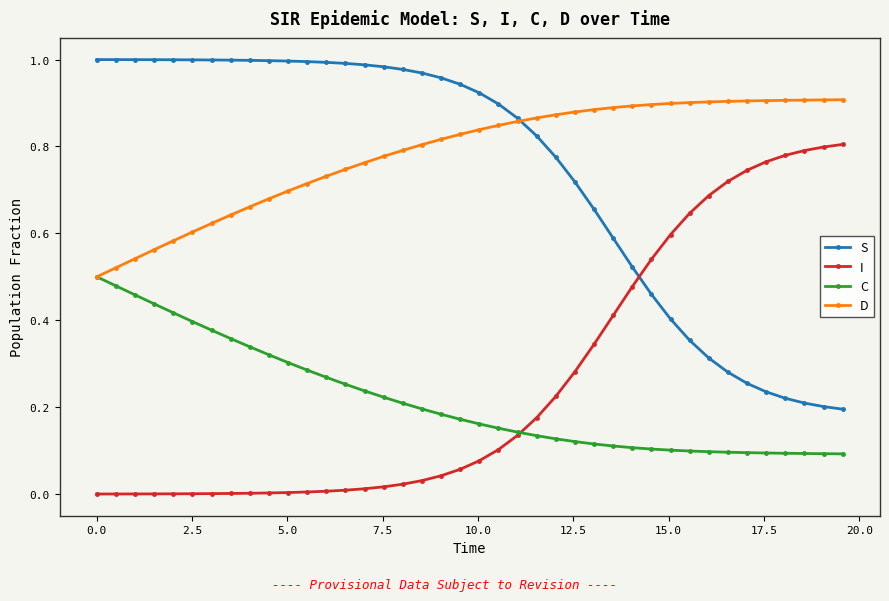

True or false: D and I intersect in this chart.

False